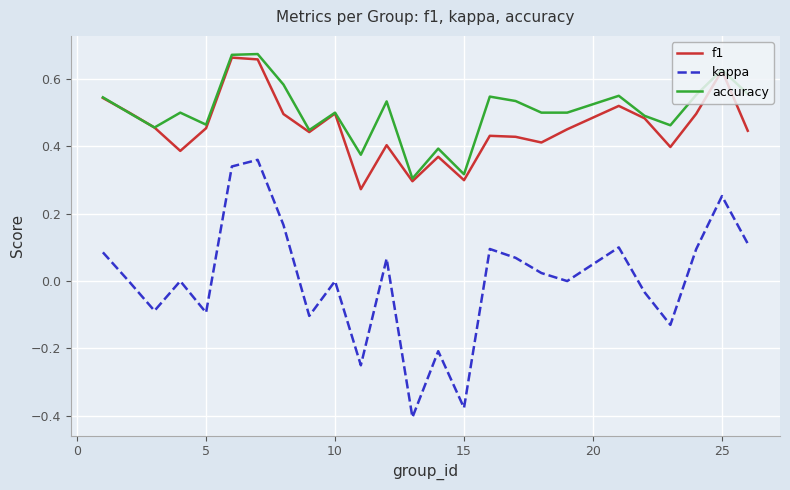

True or false: f1 and kappa cross at least once.

False